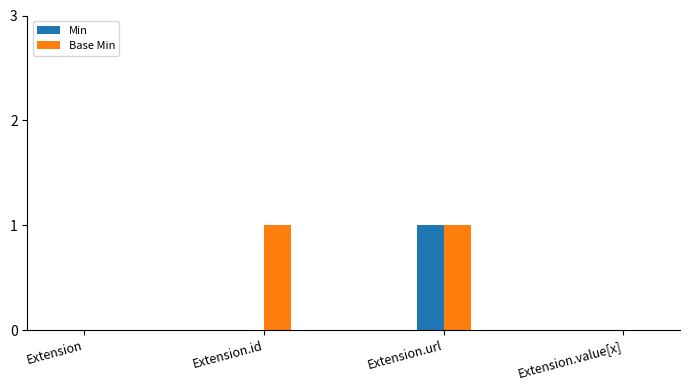

Is it true that Min equals 0 at Extension?

True